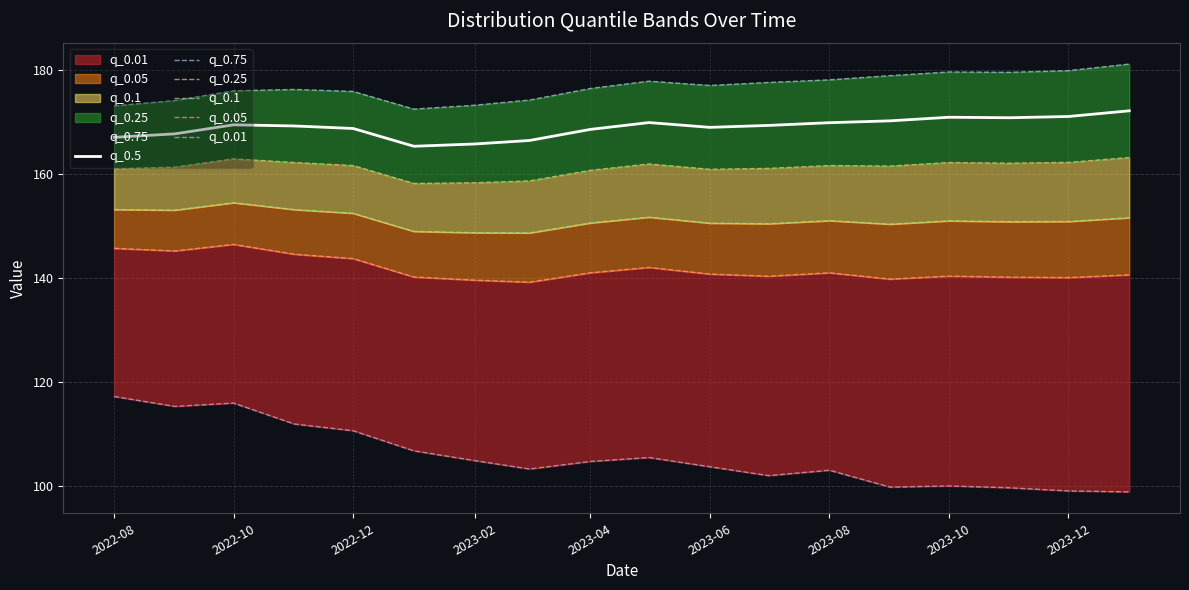

True or false: q_0.5 and q_0.01 intersect in this chart.

False